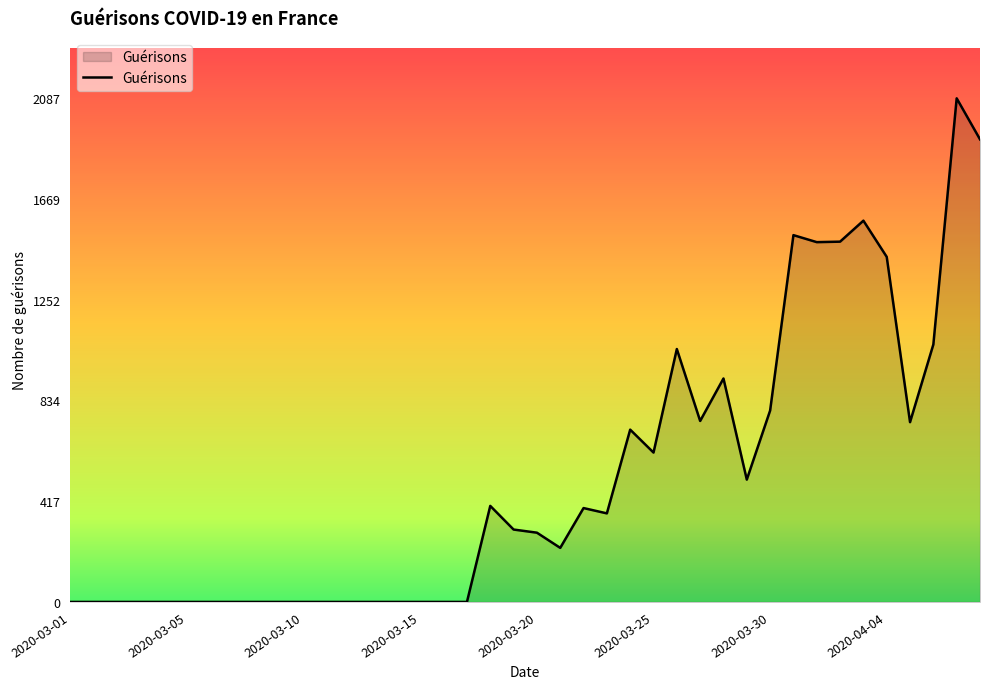

What is the difference between the maximum and minimum values?

2087